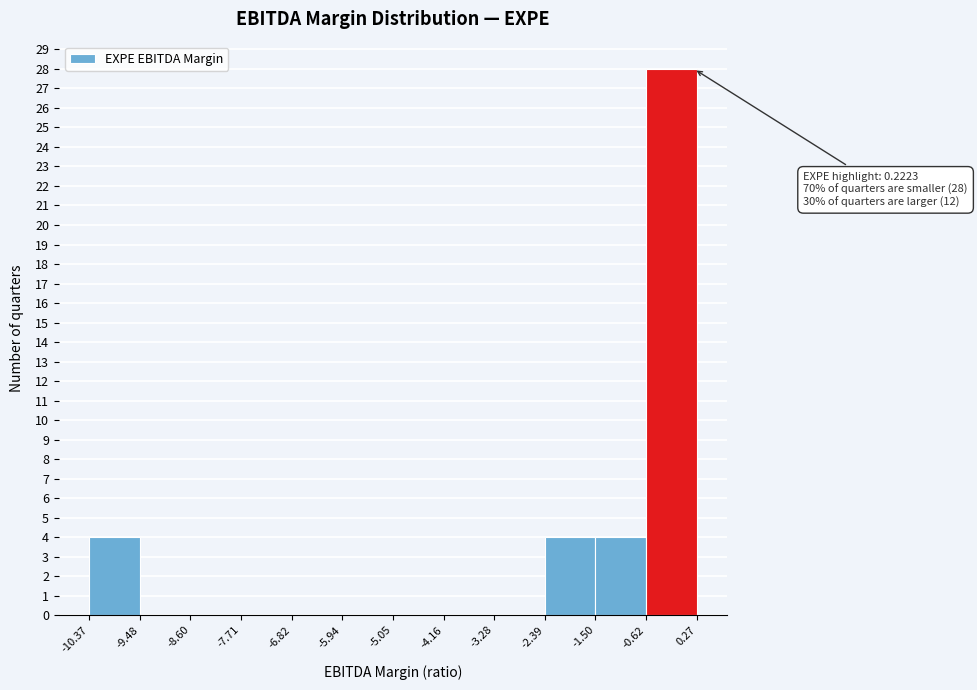

Over which range of the x-axis is the bar tallest?

-0.62 to 0.27